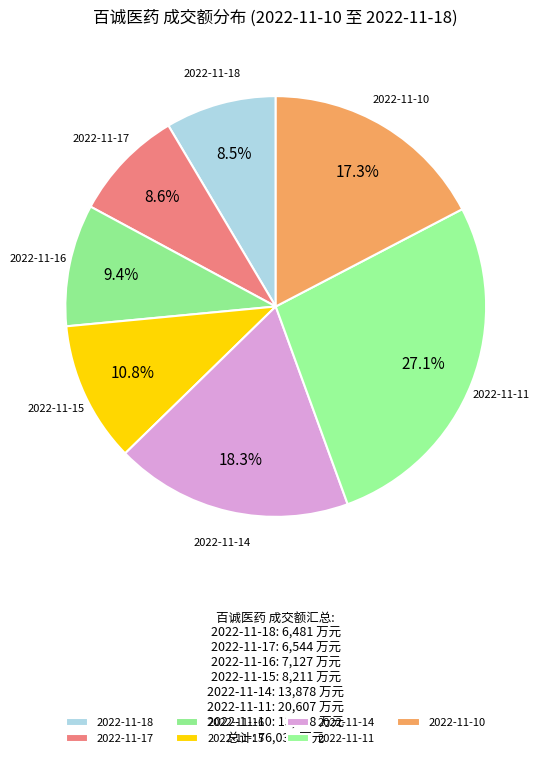

Is it true that 2022-11-11 is 27% of the pie?

True